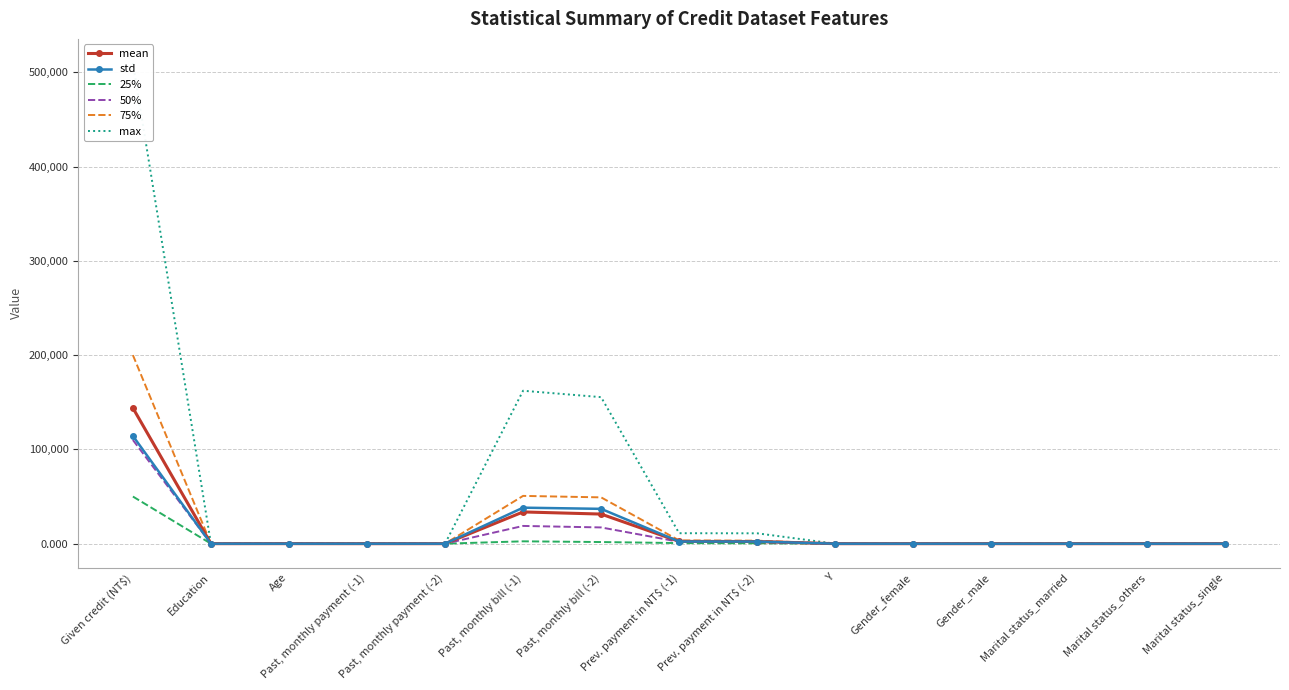

Which category has the lowest value in the 75% series?

Past, monthly payment (-1)